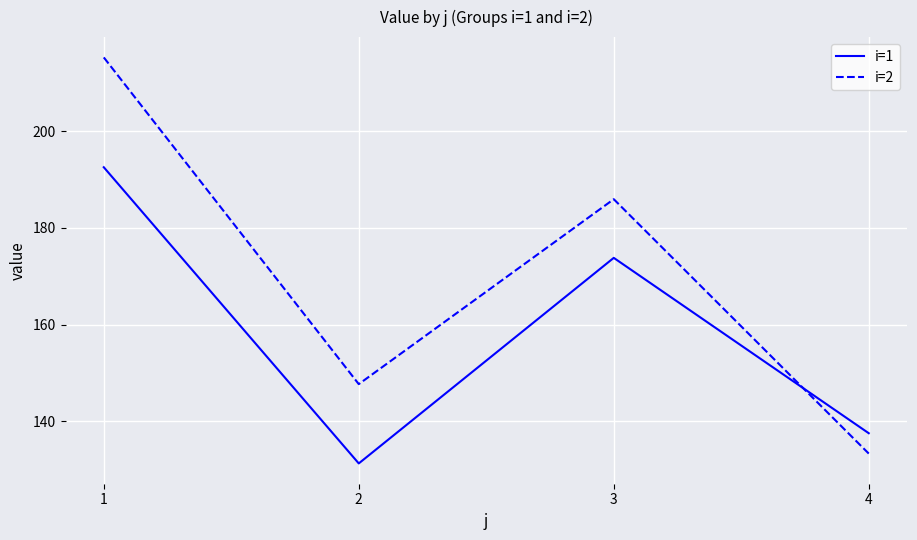

How many interior local peaks does the i=1 series have?

1